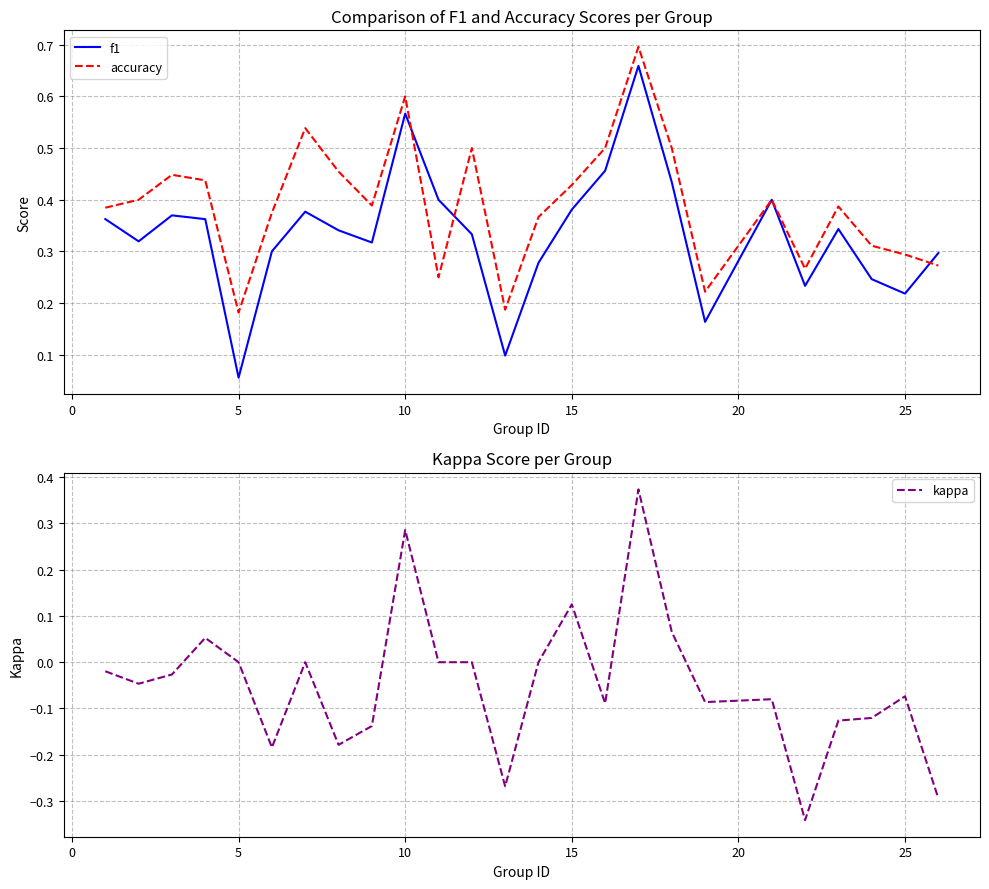

At which label is f1 closest to 0?

5